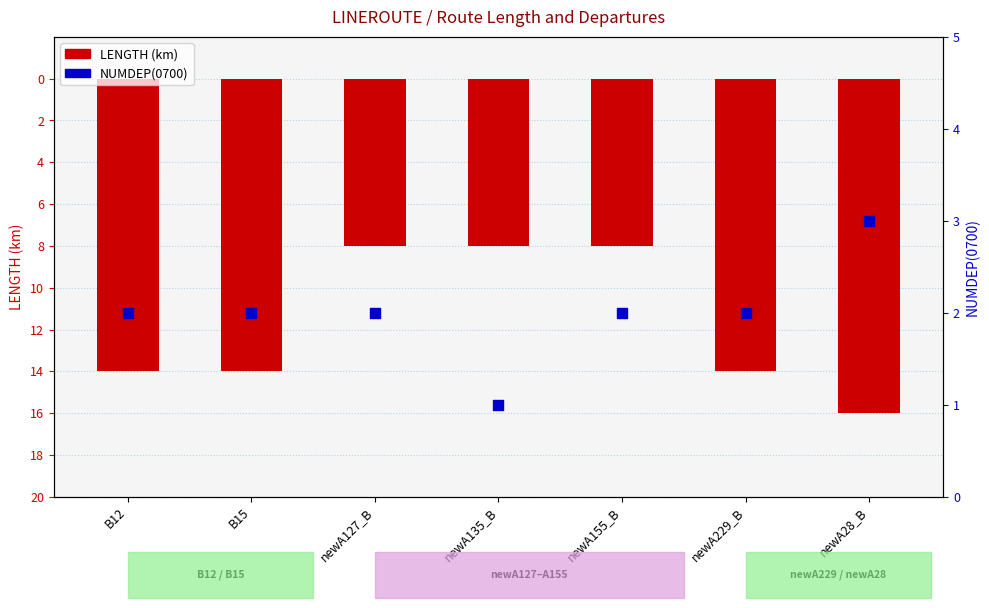

At how many categories does at least one series exceed -14?

7